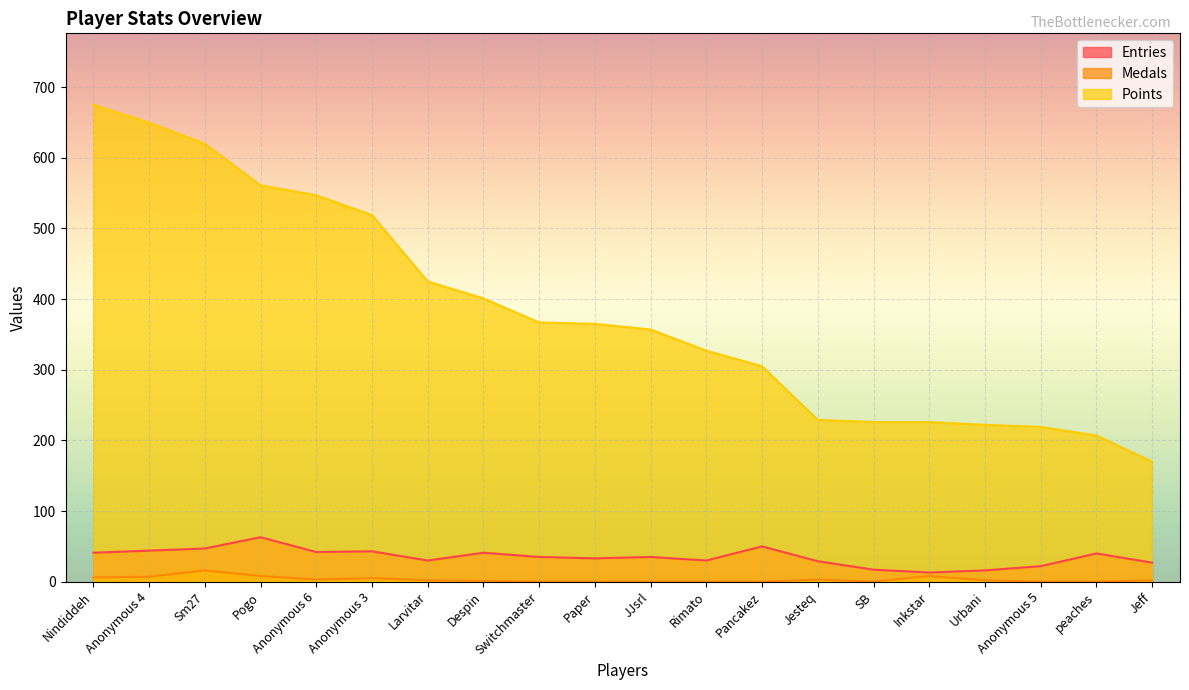

Reading left to right, transcribe all the data shown in this chart.

Entries: 41	44	47	63	42	43	30	41	35	33	35	30	50	29	17	13	16	22	40	27
Medals: 6	7	16	8	3	5	2	1	0	0	0	0	0	3	0	8	2	0	0	2
Points: 675	650	620	561	547	519	425	401	367	365	357	327	305	229	226	226	222	219	207	170